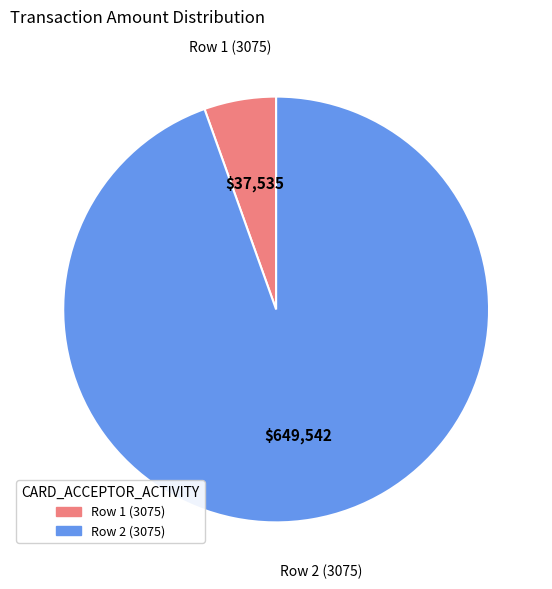

Between Row 1 (3075) and Row 2 (3075), which is larger?

Row 2 (3075)